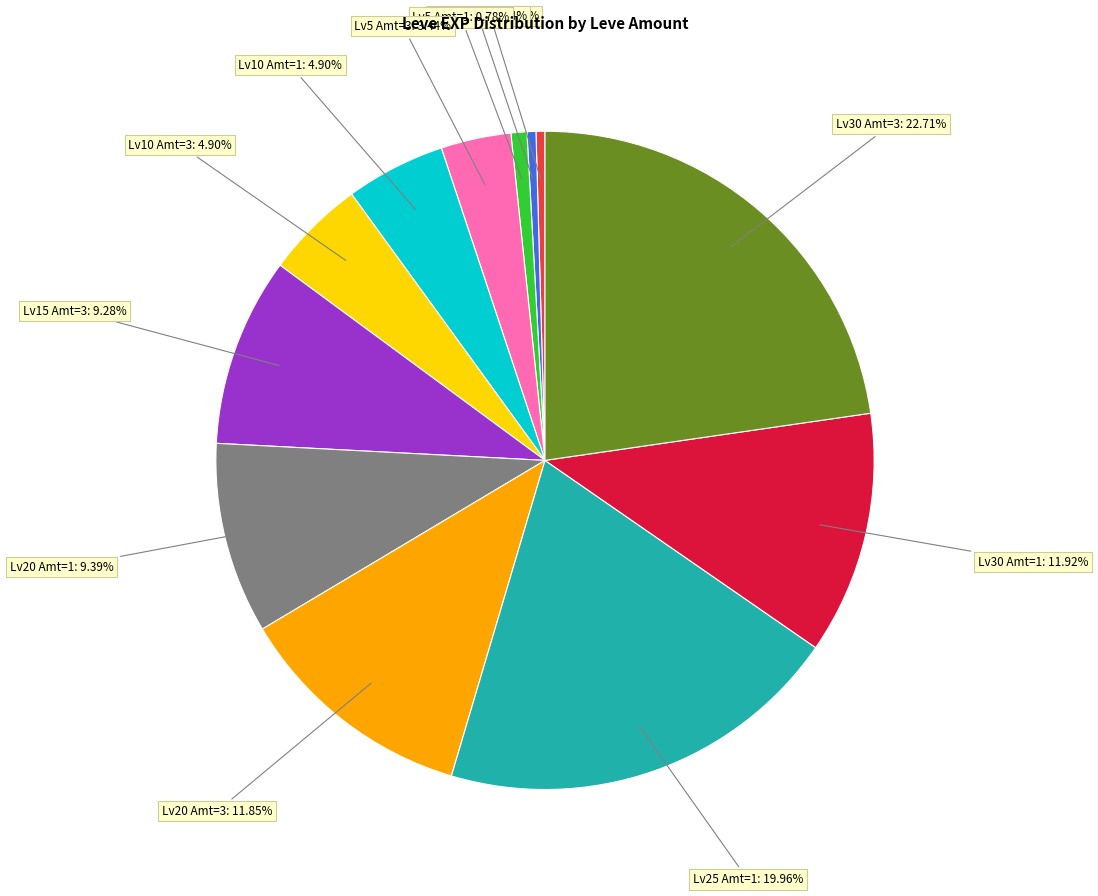

Is there a majority slice in this chart?

No